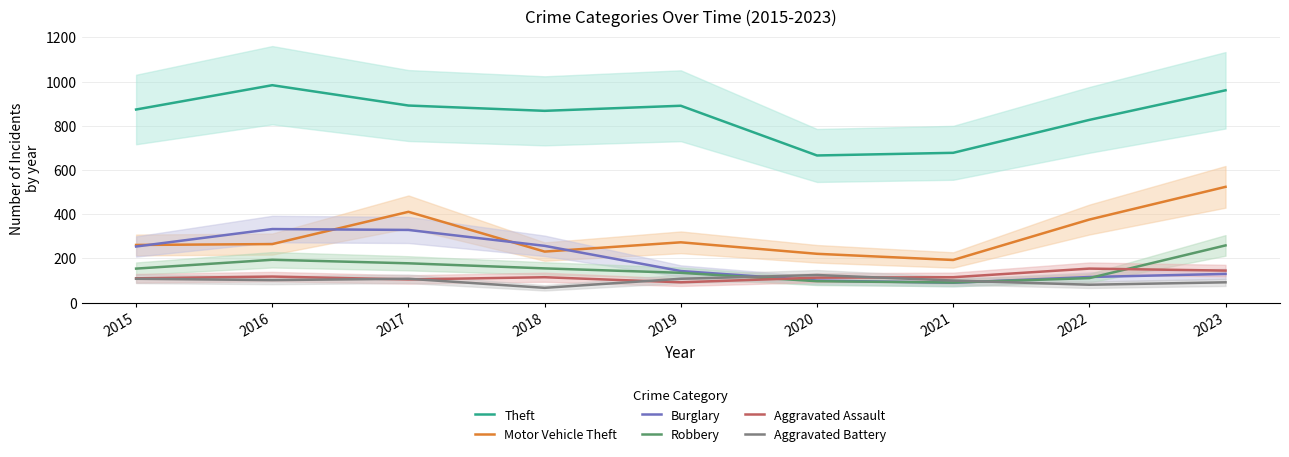

In Robbery, how many points are higher than both neighbors (excluding endpoints)?

1